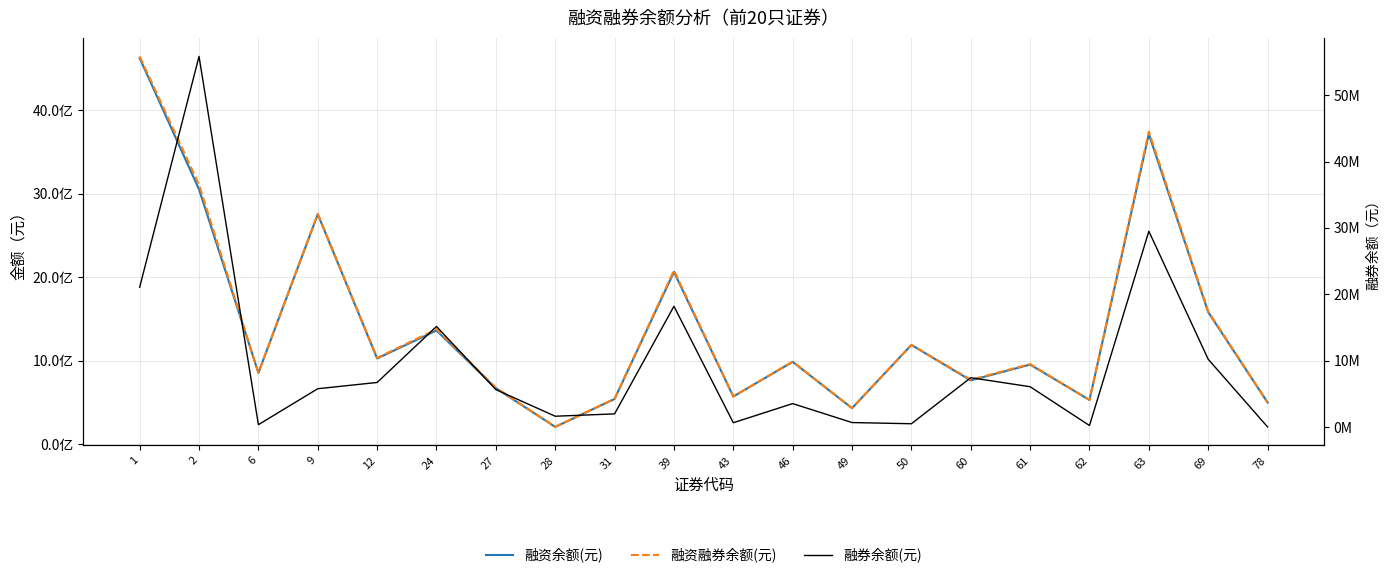

What is the average value of the 融券余额(元) series?

9565985